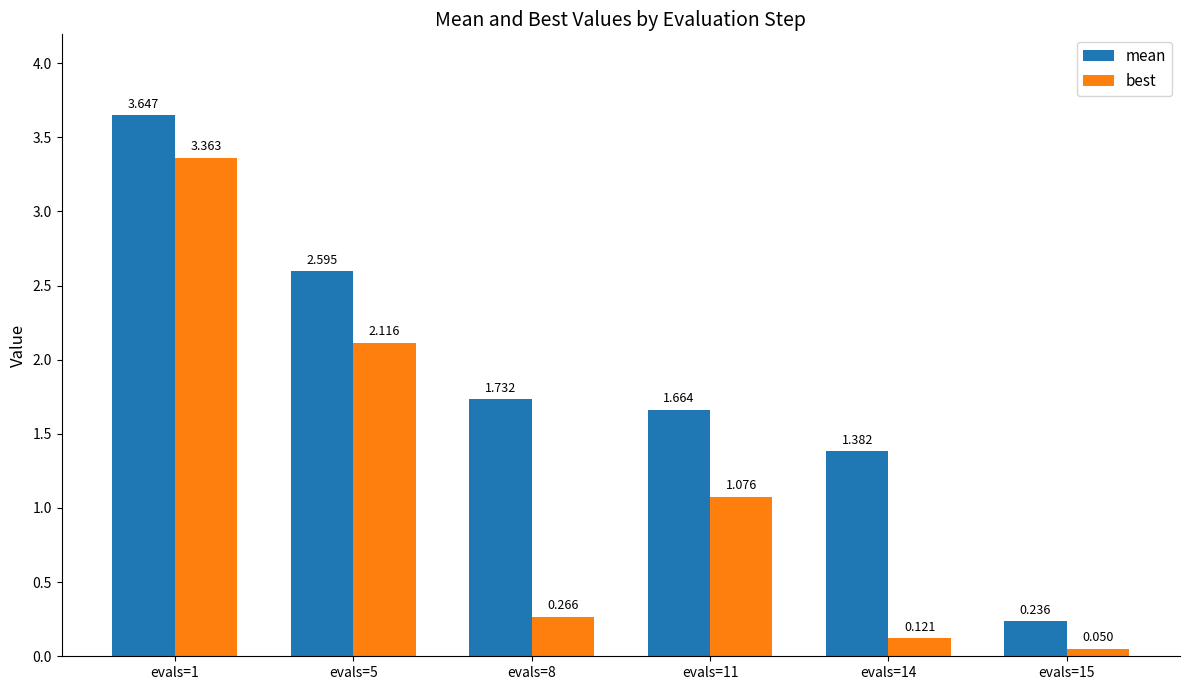

Rank the series by their maximum value, from lowest to highest.

best, mean